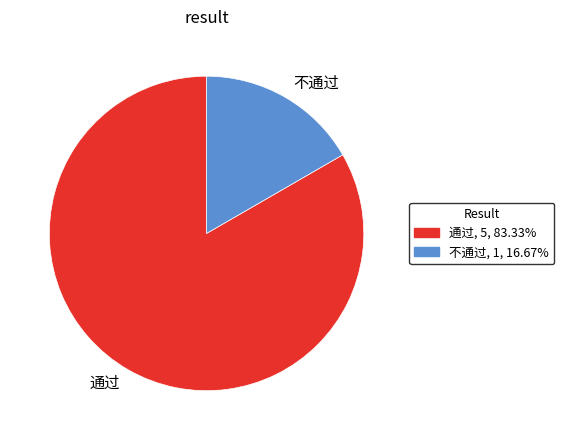

Is the sum of 不通过, 1, 16.67% and 通过, 5, 83.33% greater than half?

Yes